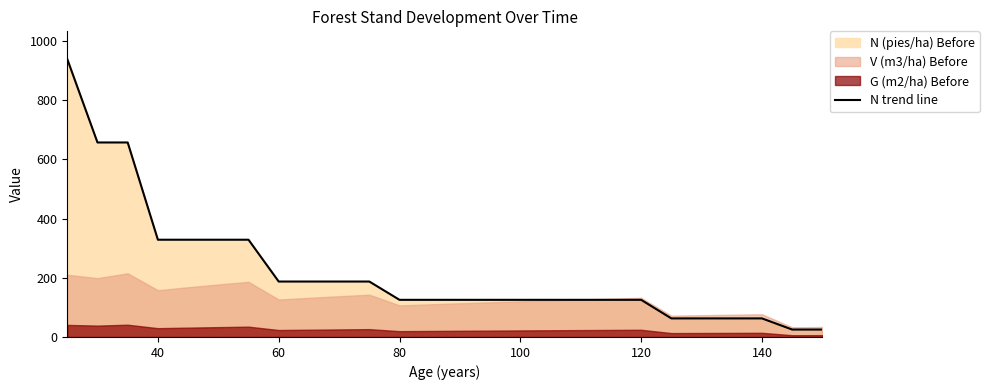

What is the ratio of the value at 120 to the value at 100?

1.0